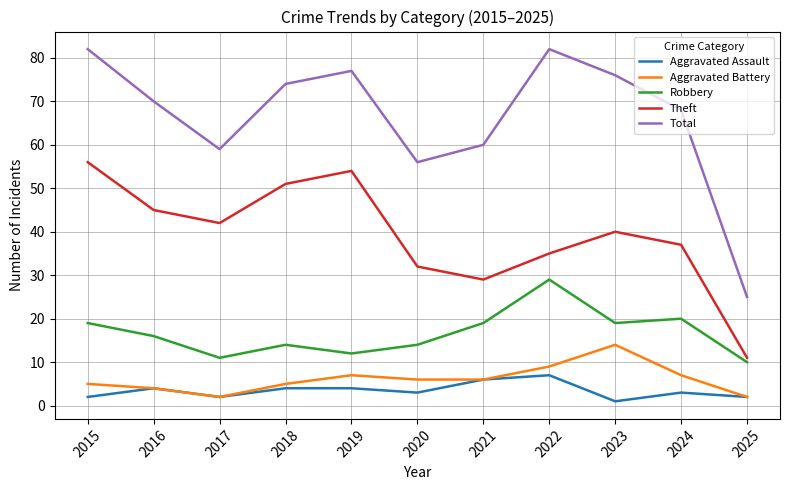

What is the difference between the highest and lowest values at 2021?

54